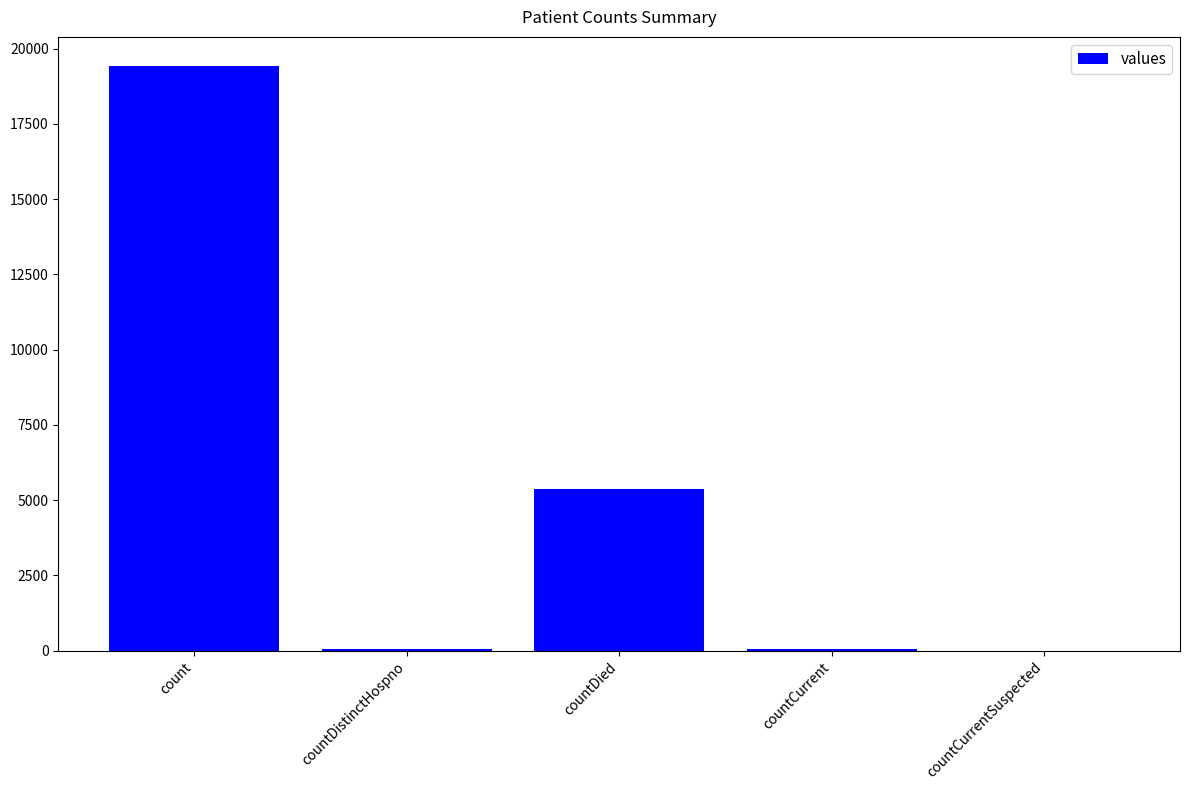

Where is the data nearest to the value 9710?

countDied